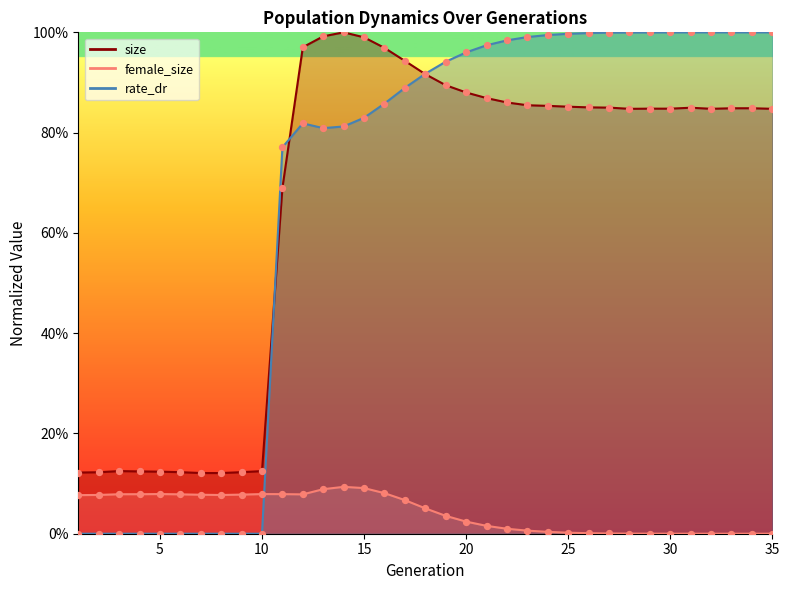

Which series contains the highest Y value?

size